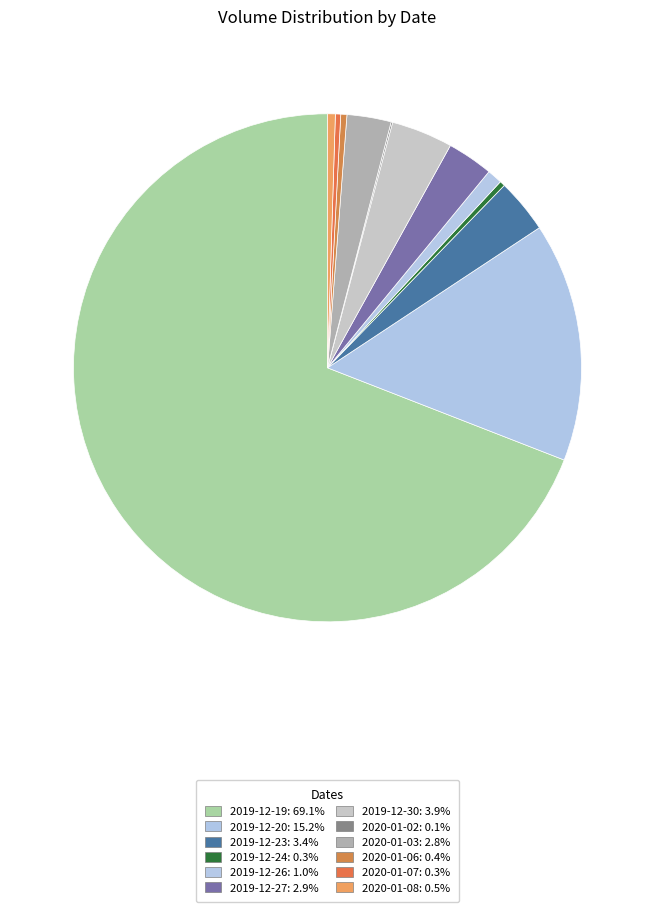

To the nearest percent, what portion does 2019-12-23 represent?

3%